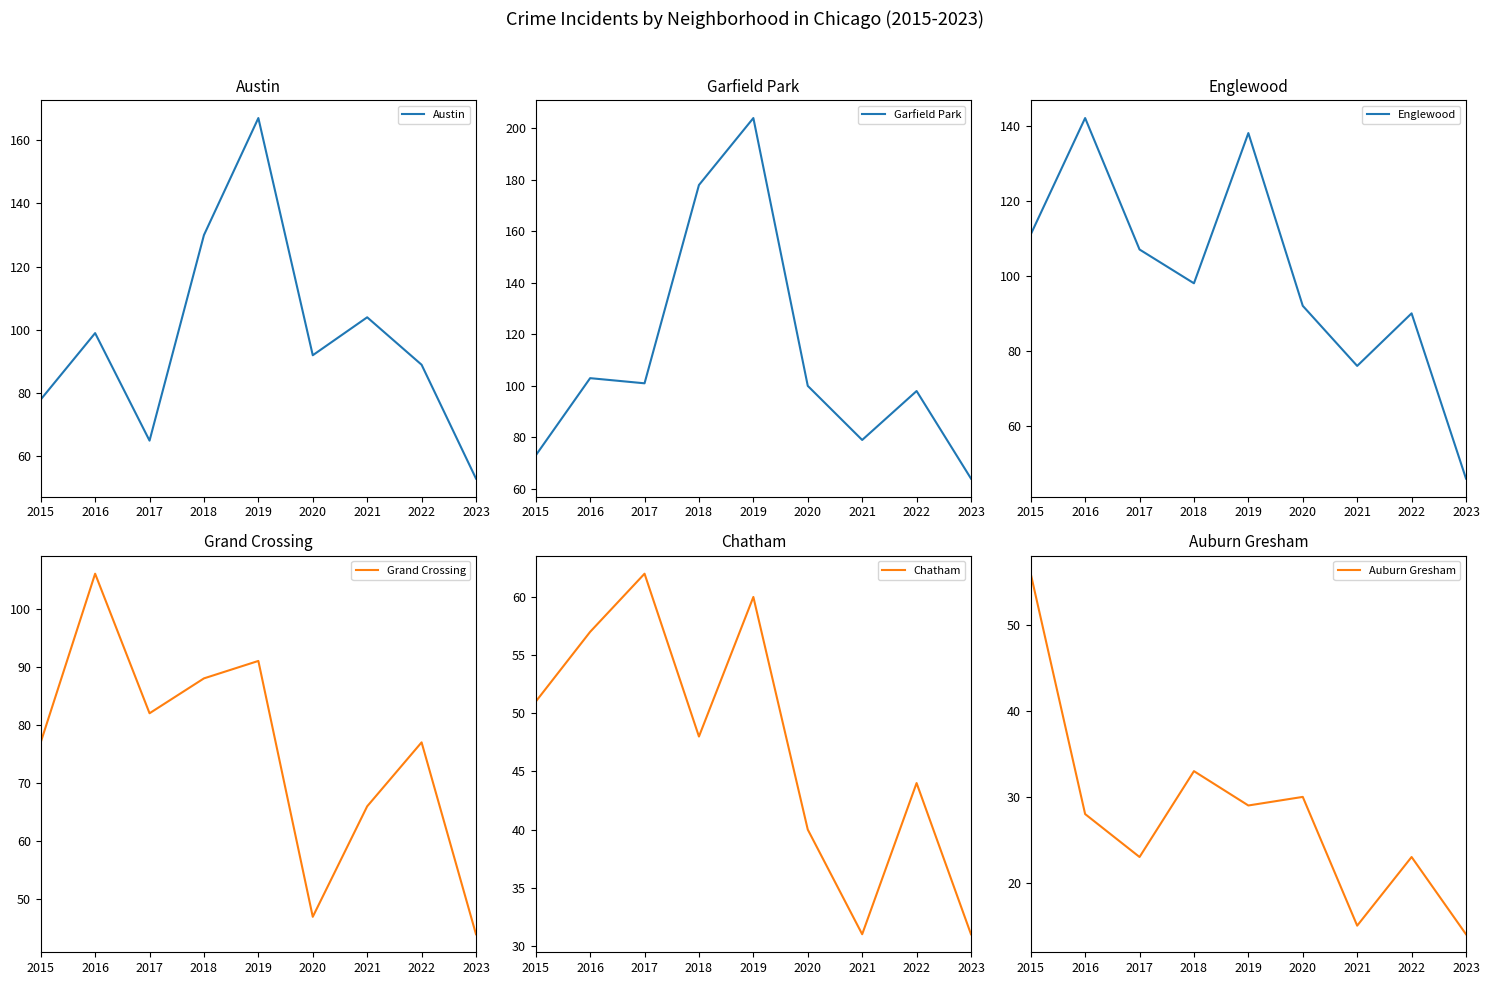

Reading right to left, extract all data points from this chart.

Austin: 2023=53	2022=89	2021=104	2020=92	2019=167	2018=130	2017=65	2016=99	2015=78
Garfield Park: 2023=64	2022=98	2021=79	2020=100	2019=204	2018=178	2017=101	2016=103	2015=73
Englewood: 2023=46	2022=90	2021=76	2020=92	2019=138	2018=98	2017=107	2016=142	2015=111
Grand Crossing: 2023=44	2022=77	2021=66	2020=47	2019=91	2018=88	2017=82	2016=106	2015=77
Chatham: 2023=31	2022=44	2021=31	2020=40	2019=60	2018=48	2017=62	2016=57	2015=51
Auburn Gresham: 2023=14	2022=23	2021=15	2020=30	2019=29	2018=33	2017=23	2016=28	2015=56